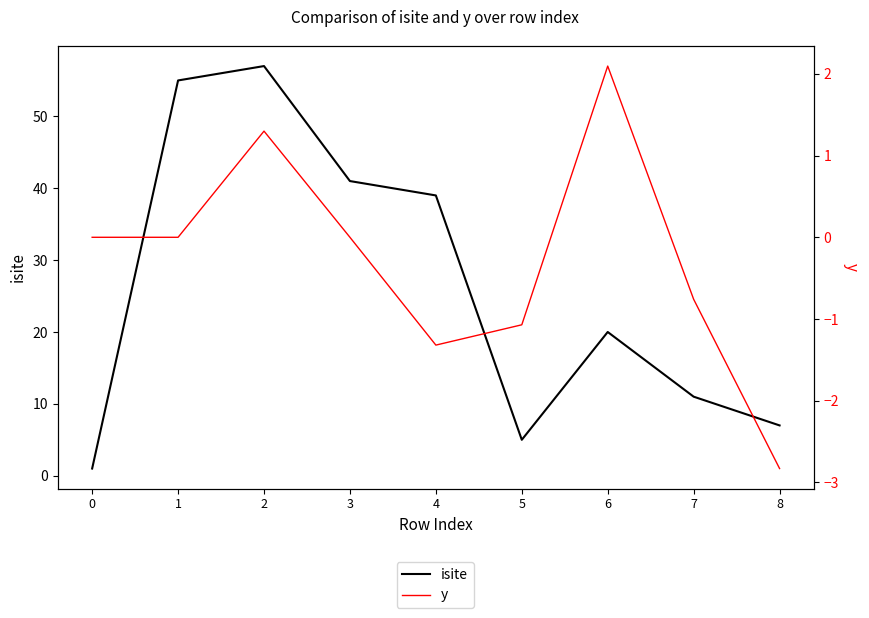

Reading right to left, list all the values displayed in this chart.

isite: 8=7.0	7=11.0	6=20.0	5=5.0	4=39.0	3=41.0	2=57.0	1=55.0	0=1.0
y: 8=-2.8	7=-0.8	6=2.1	5=-1.1	4=-1.3	3=-0.0	2=1.3	1=0.0	0=0.0